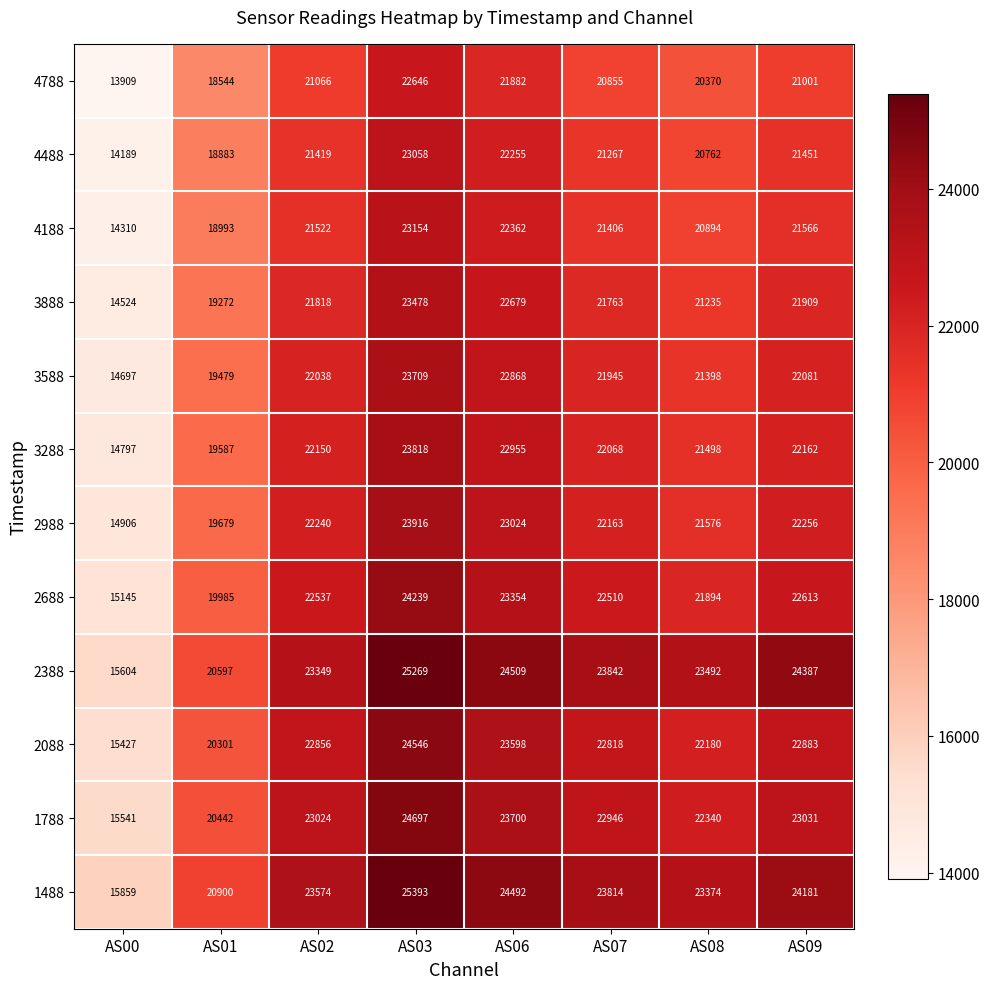

What is the total value across all series at AS09?

269521